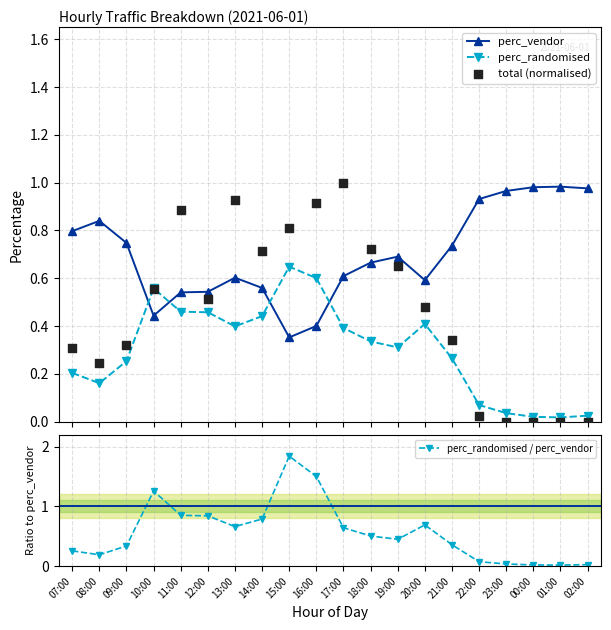

Is the value of perc_randomised / perc_vendor at 18:00 greater than the value of total (normalised) at 17:00?

No